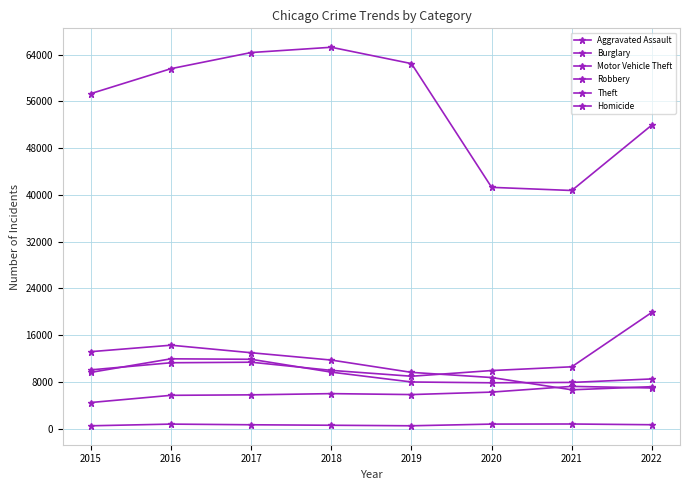

How many interior local peaks does the Aggravated Assault series have?

2